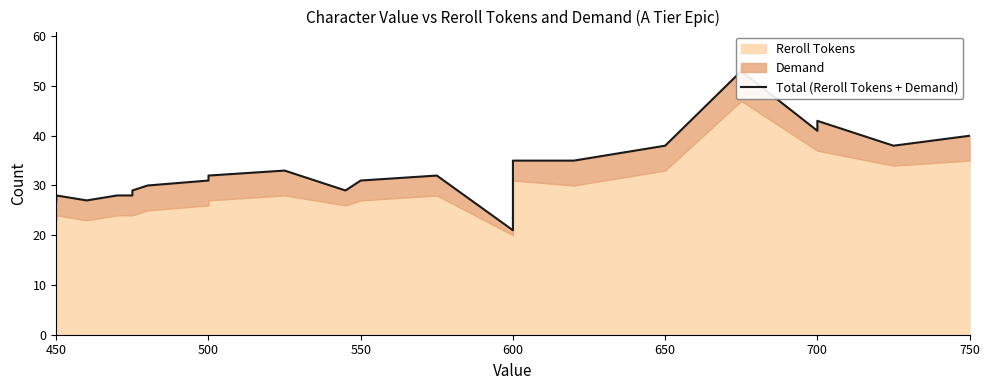

How many points are higher than both their immediate neighbors (excluding endpoints)?

4